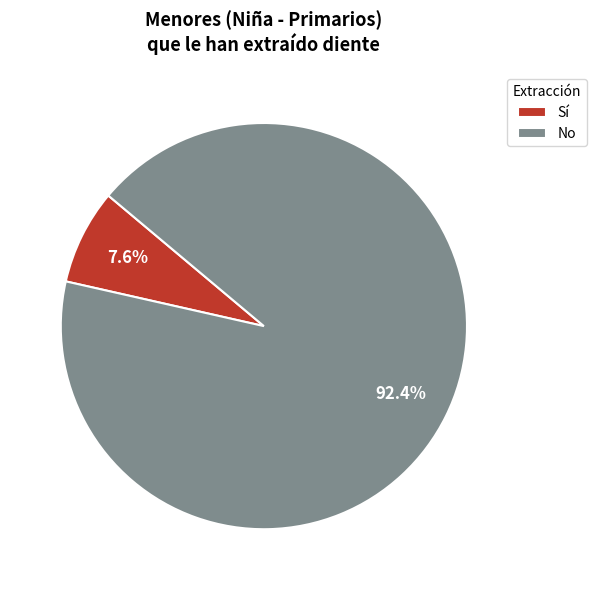

Is it true that No is 87% of the pie?

False